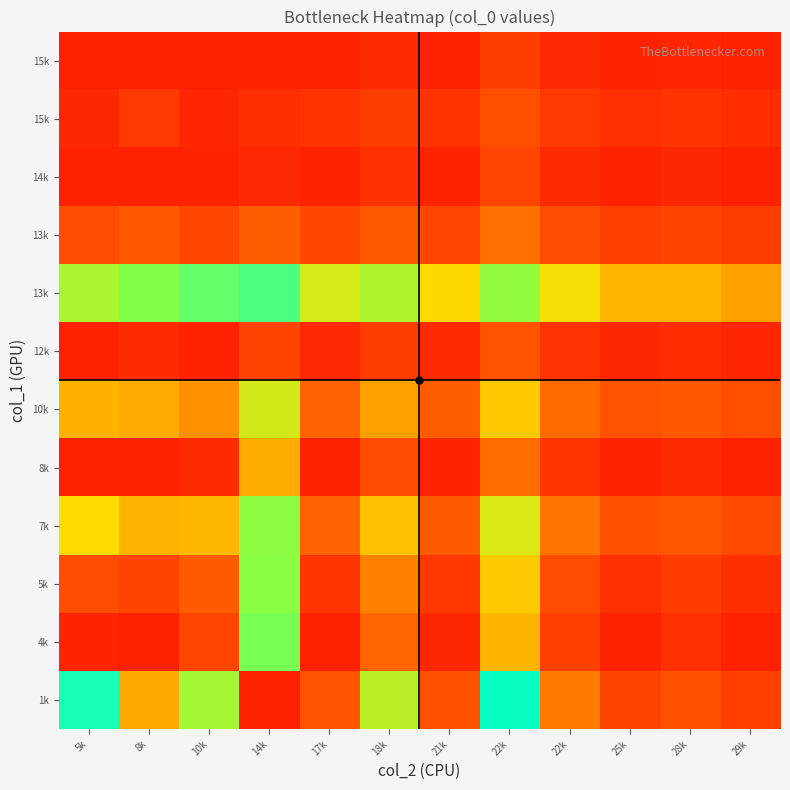

Which has a higher value, 29k or 22k?

29k